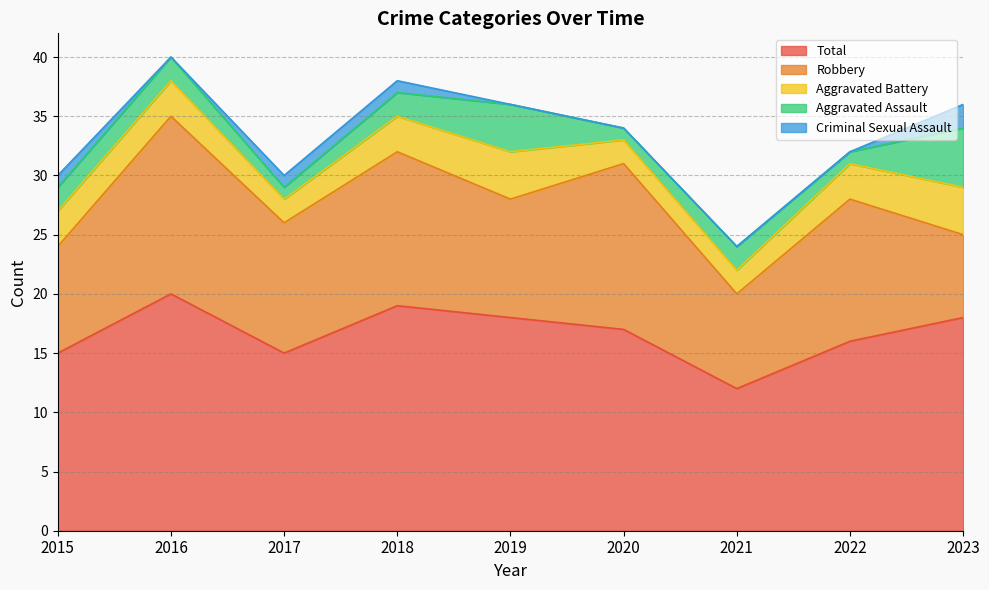

True or false: Criminal Sexual Assault has more than 0 interior local peaks.

False